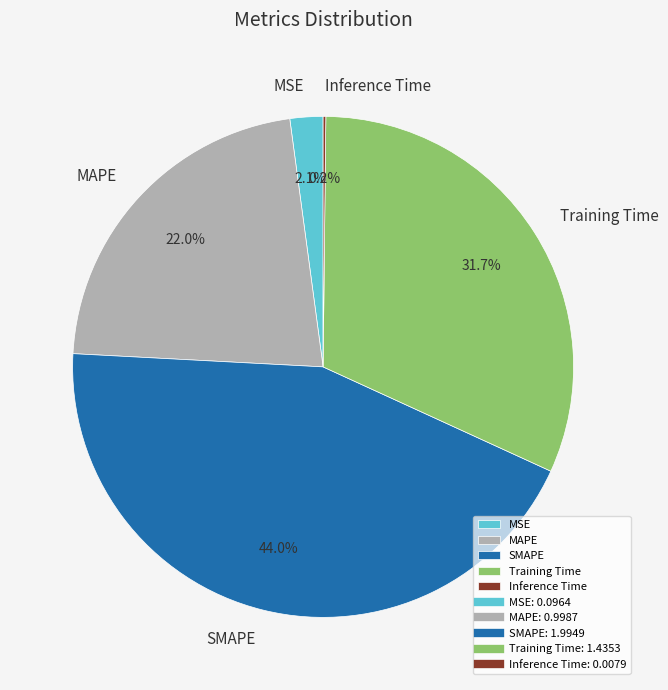

Is the sum of Training Time and MAPE greater than half?

Yes